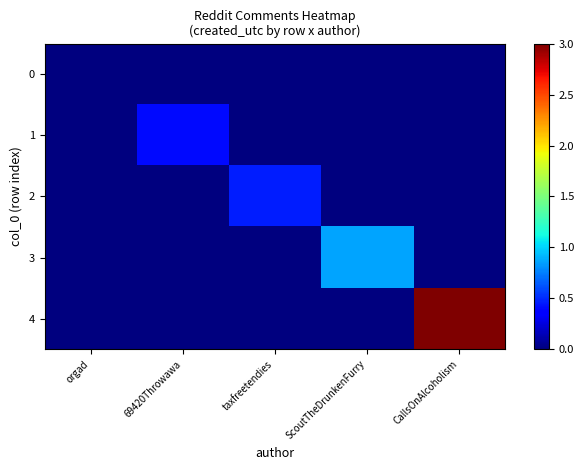

Reading left to right, list all the values displayed in this chart.

0: orgad=0.0	69420Throwawa=0.0	taxfreetendies=0.0	ScoutTheDrunkenFurry=0.0	CallsOnAlcoholism=0.0
1: orgad=0.0	69420Throwawa=0.4	taxfreetendies=0.0	ScoutTheDrunkenFurry=0.0	CallsOnAlcoholism=0.0
2: orgad=0.0	69420Throwawa=0.0	taxfreetendies=0.5	ScoutTheDrunkenFurry=0.0	CallsOnAlcoholism=0.0
3: orgad=0.0	69420Throwawa=0.0	taxfreetendies=0.0	ScoutTheDrunkenFurry=0.9	CallsOnAlcoholism=0.0
4: orgad=0.0	69420Throwawa=0.0	taxfreetendies=0.0	ScoutTheDrunkenFurry=0.0	CallsOnAlcoholism=3.0